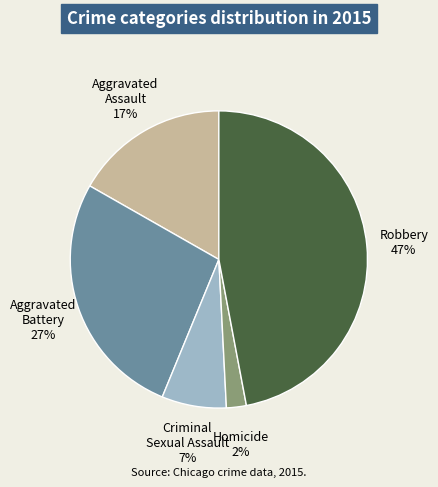

How many segments does this pie chart have?

5